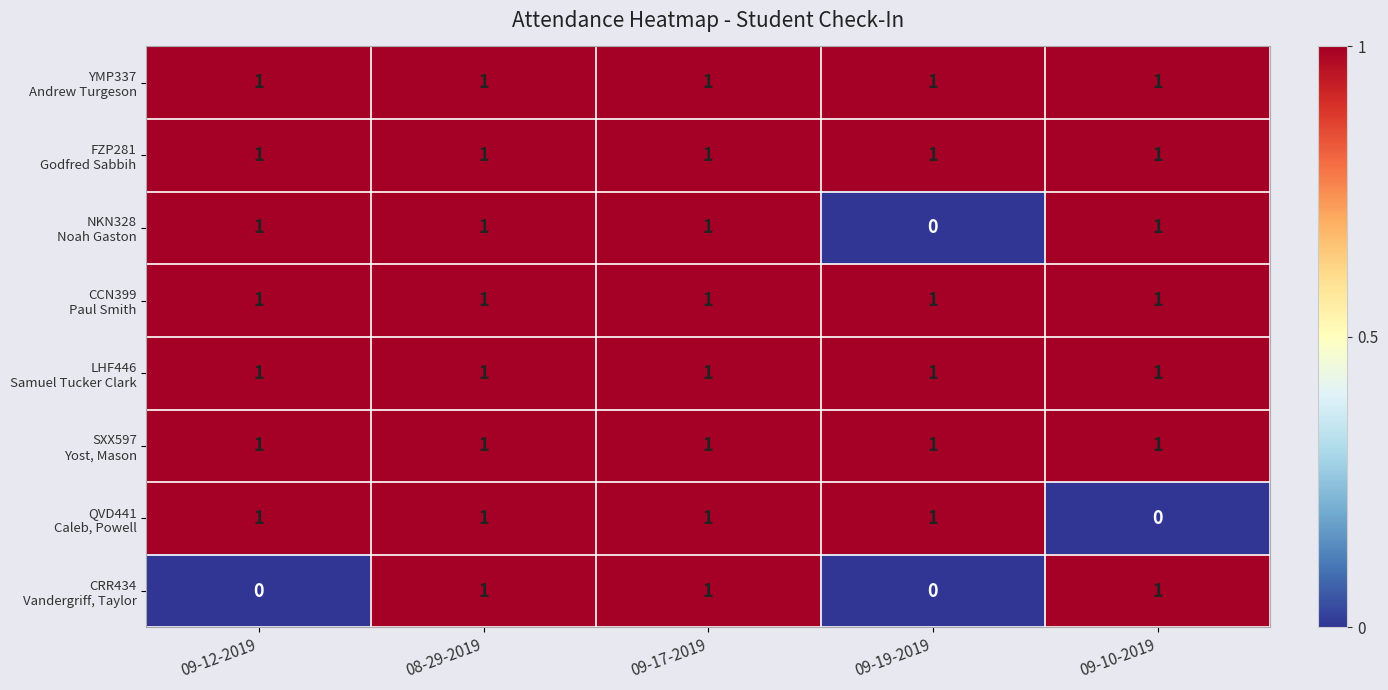

What is the spread (max minus min) of values at 09-12-2019?

1